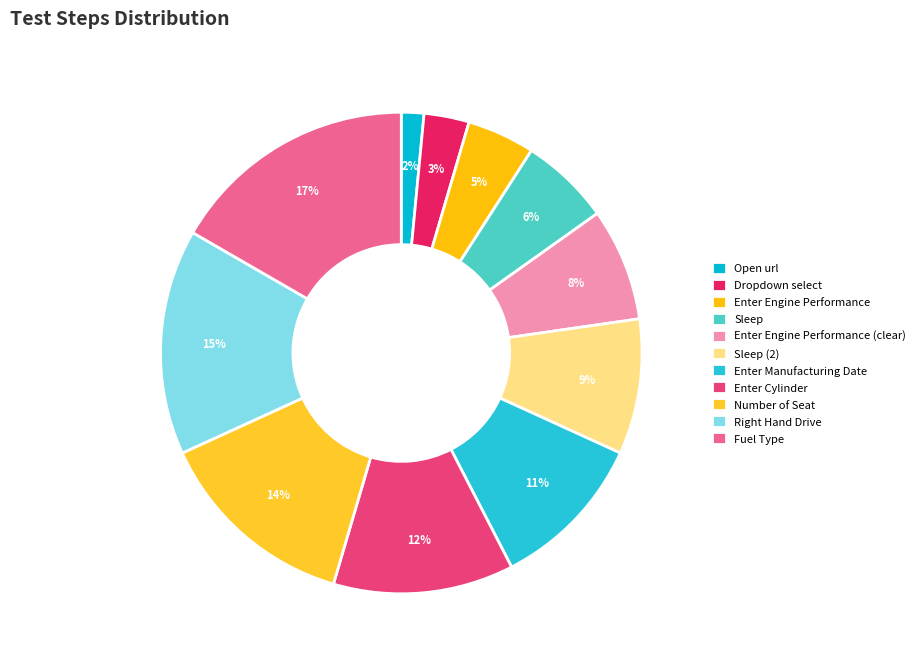

Is it true that Number of Seat is 23% of the pie?

False